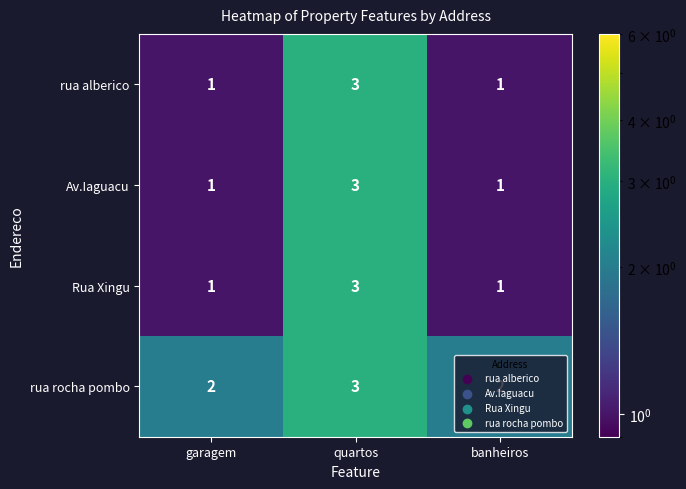

Is it true that Av.Iaguacu equals 0 at garagem?

False